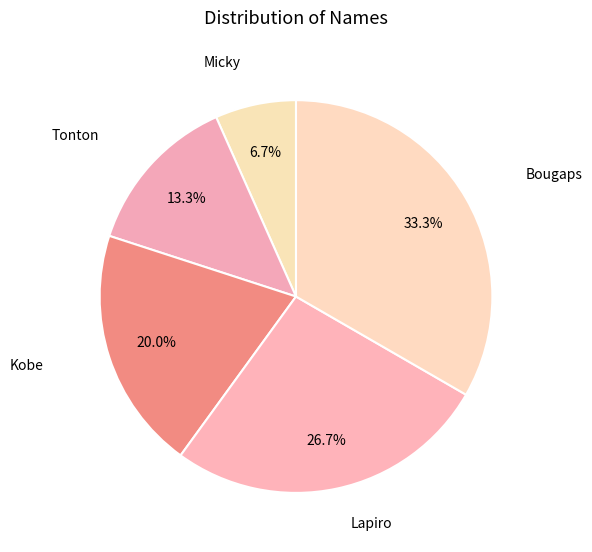

To the nearest percent, what is the average slice percentage?

20%